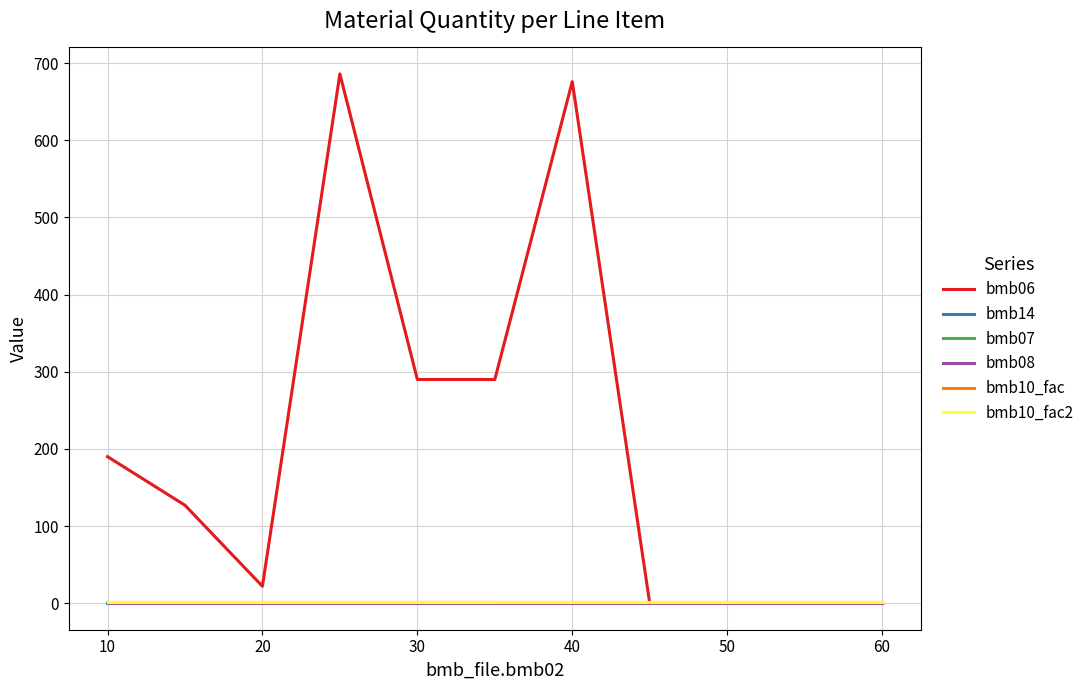

True or false: bmb08 and bmb07 cross at least once.

False